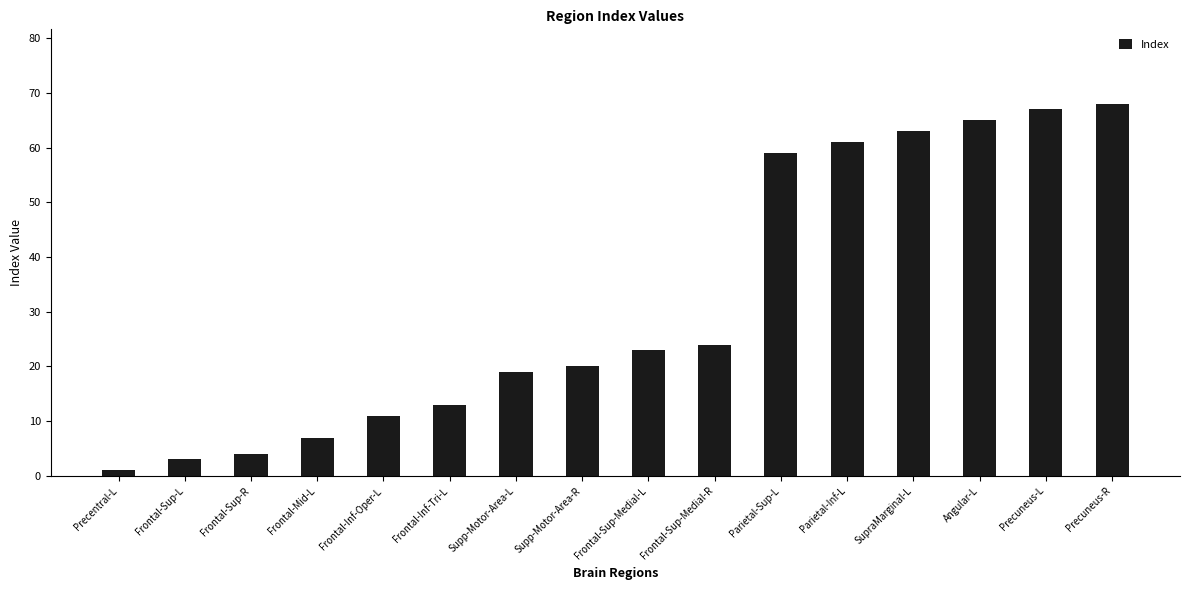

What is the average value?

32